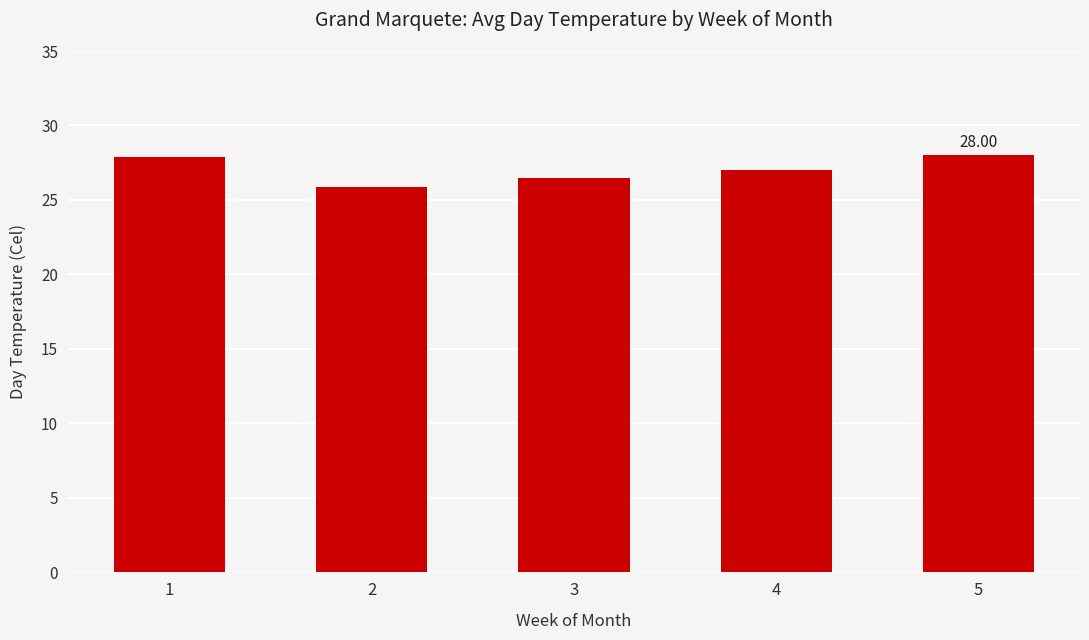

Reading left to right, list all the values displayed in this chart.

1=27.9	2=25.9	3=26.5	4=27.0	5=28.0